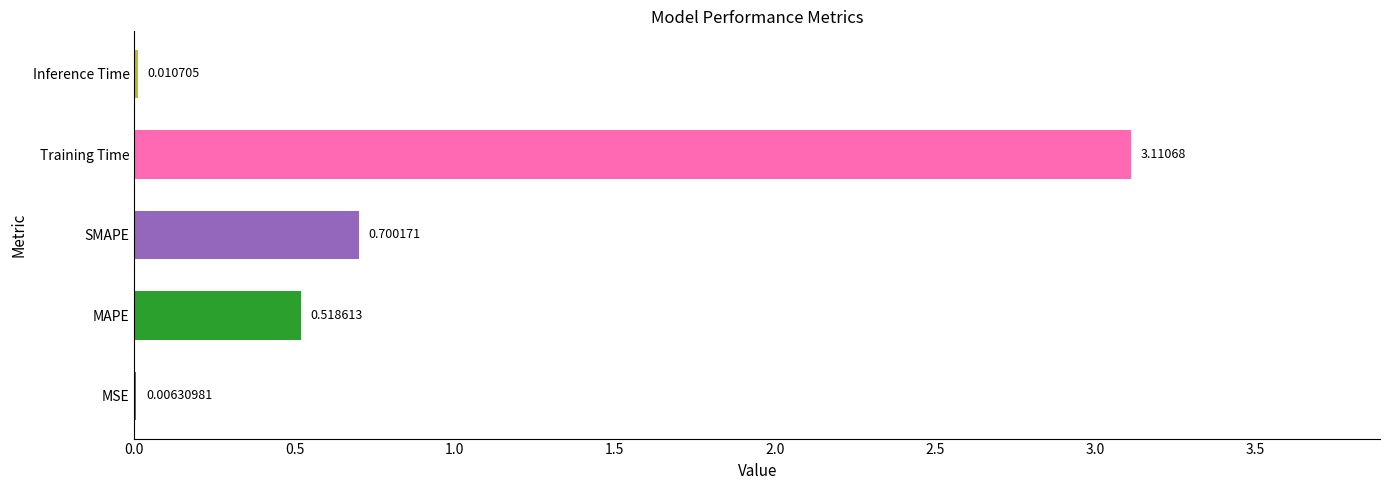

Which category has the highest value across all series?

Training Time